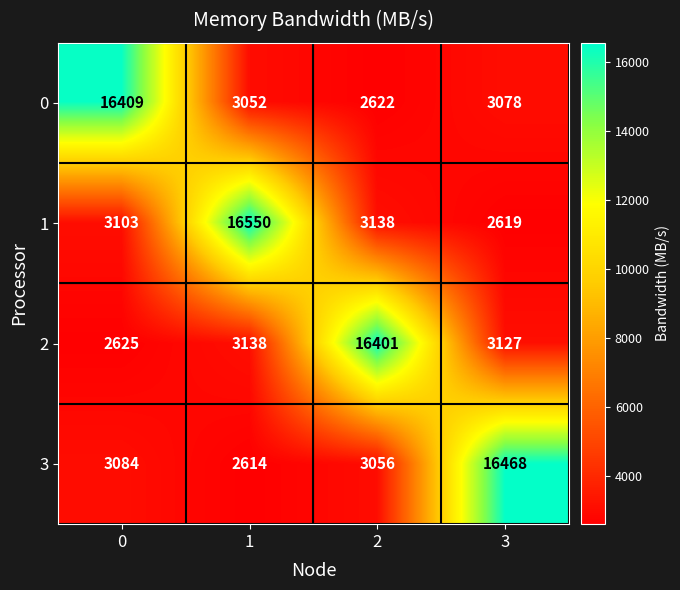

True or false: 0 has a value of 8945 at 0.

False